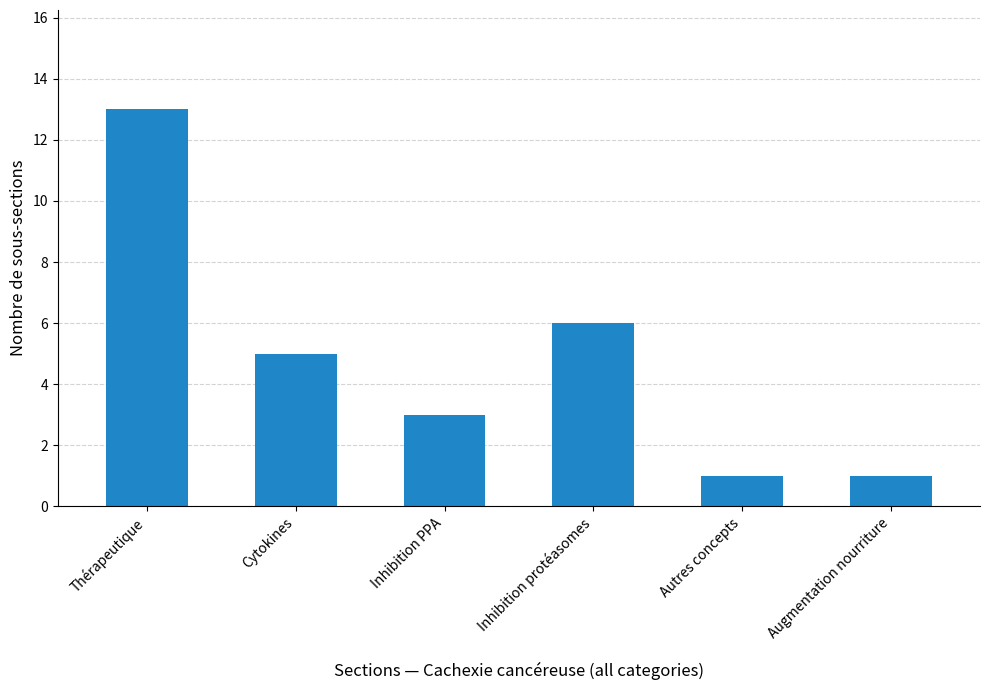

What position from the right is Augmentation nourriture?

1